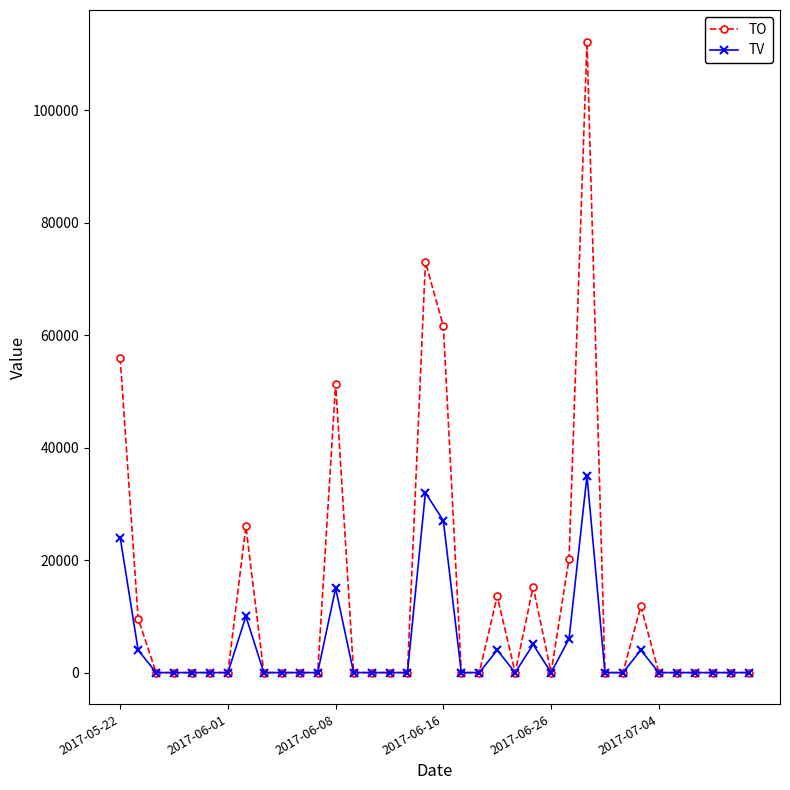

Reading left to right, transcribe all the data shown in this chart.

TO: 55880	9610	0	0	0	0	0	26000	0	0	0	0	51310	0	0	0	0	72990	61590	0	0	13600	0	15250	0	20230	112200	0	0	11800	0	0	0	0	0	0
TV: 24000	4000	0	0	0	0	0	10000	0	0	0	0	15000	0	0	0	0	32000	27000	0	0	4000	0	5000	0	6000	35000	0	0	4000	0	0	0	0	0	0